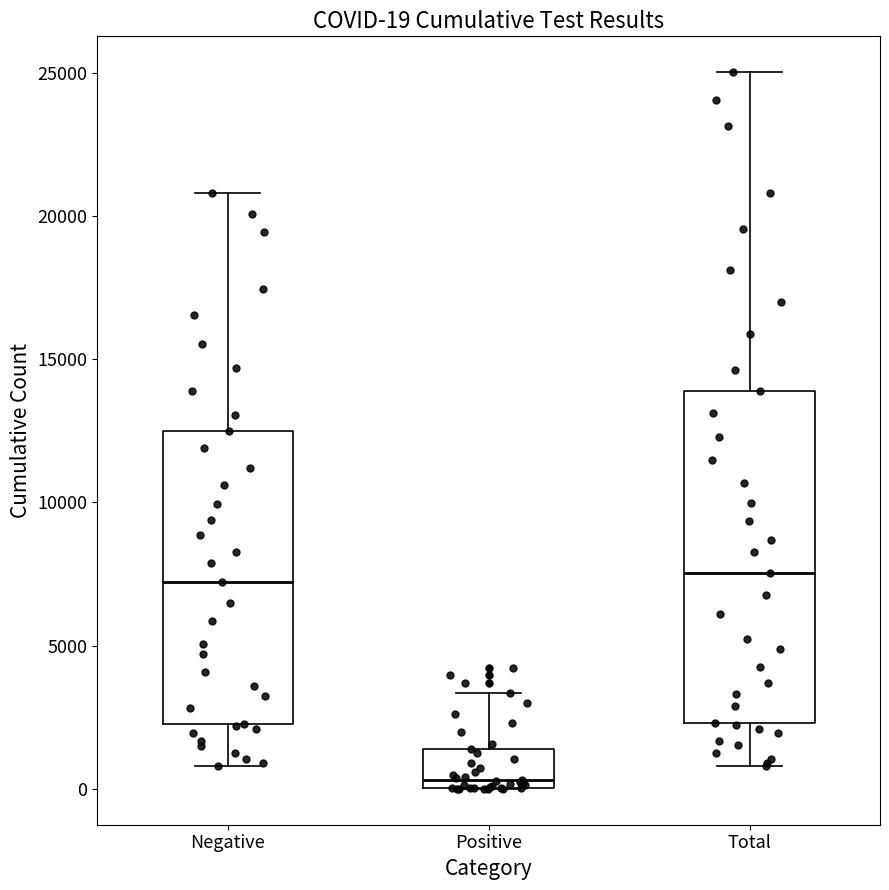

Comparing the boxes themselves (not the whiskers), which one is the tallest?

Total